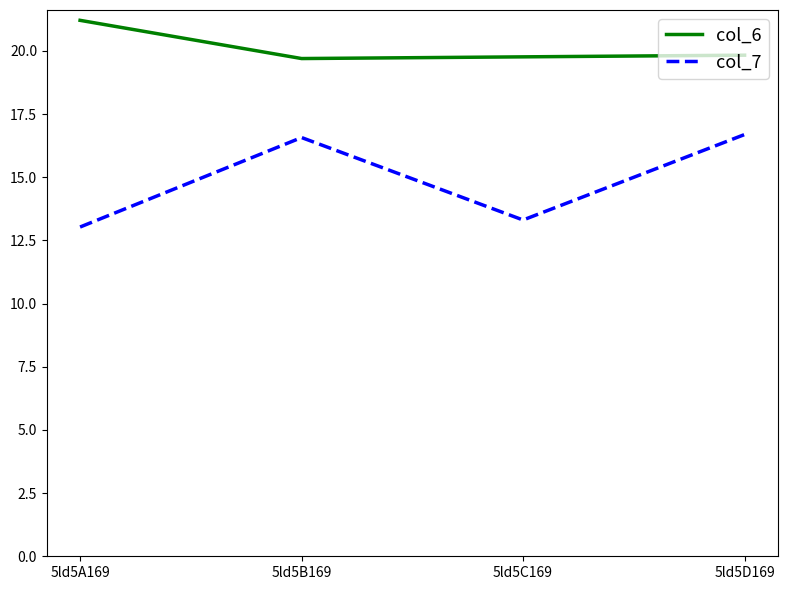

What is the sum of the col_6 values at 5ld5A169 and 5ld5D169?

41.0